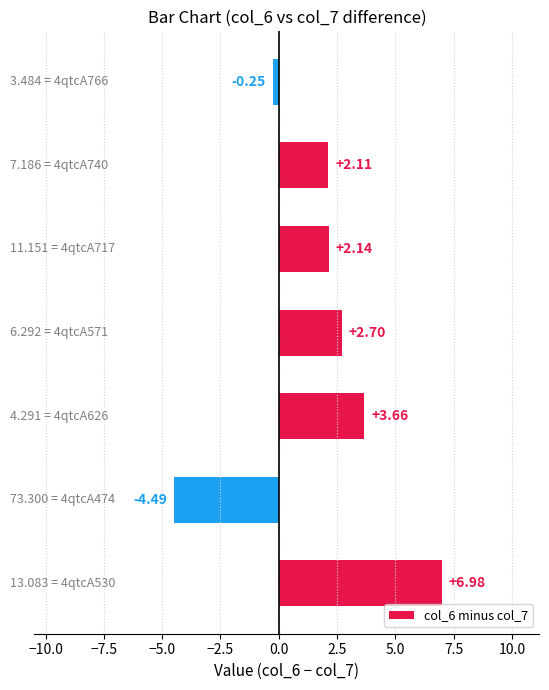

What is the sum of all values?

12.9